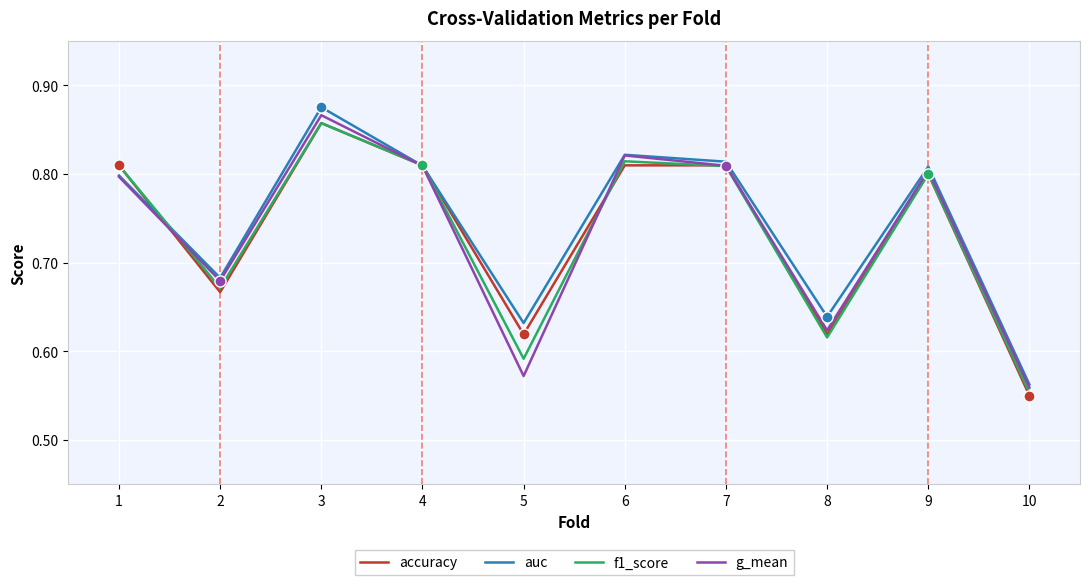

True or false: accuracy has more than 0 points higher than both neighbors.

True